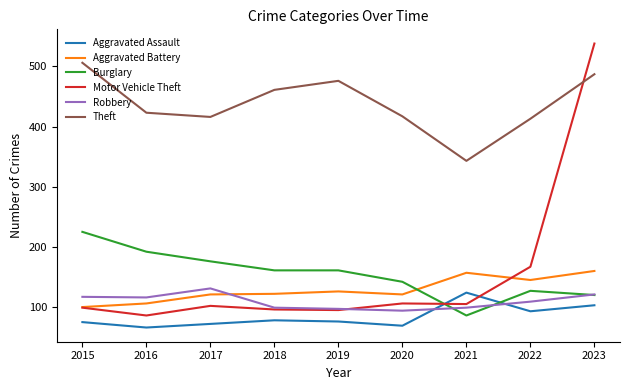

At which label does Robbery first exceed 109?

2015